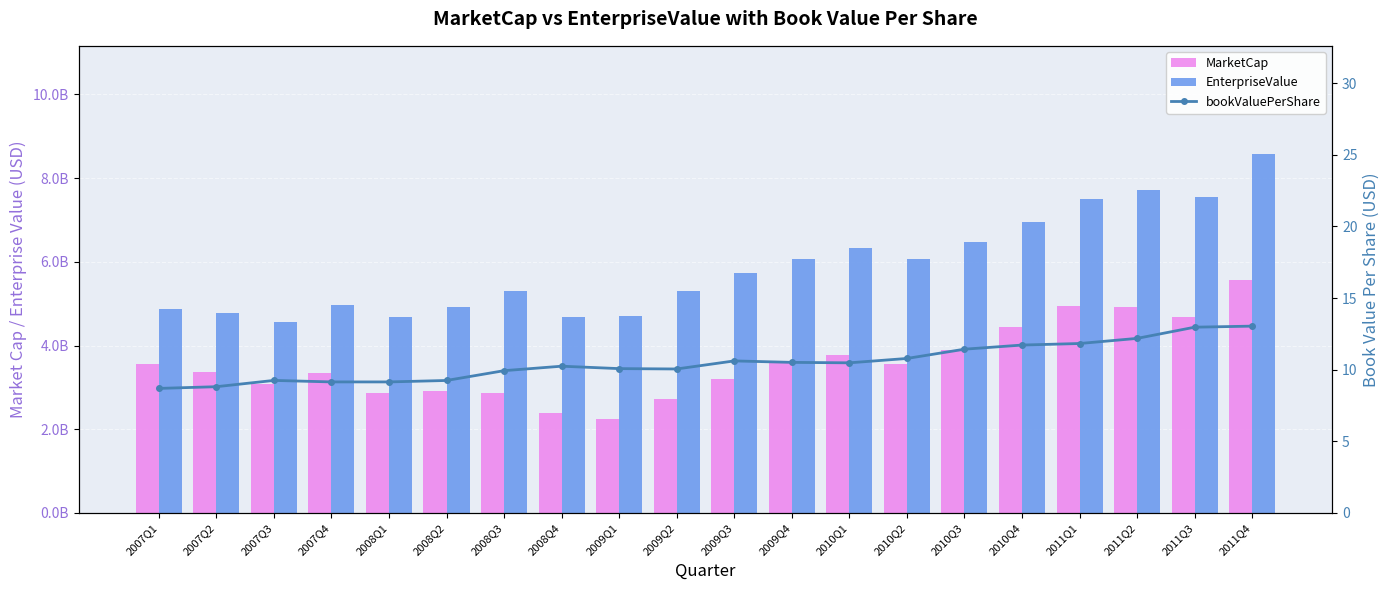

At which label is MarketCap closest to 3915173500?

2010Q3